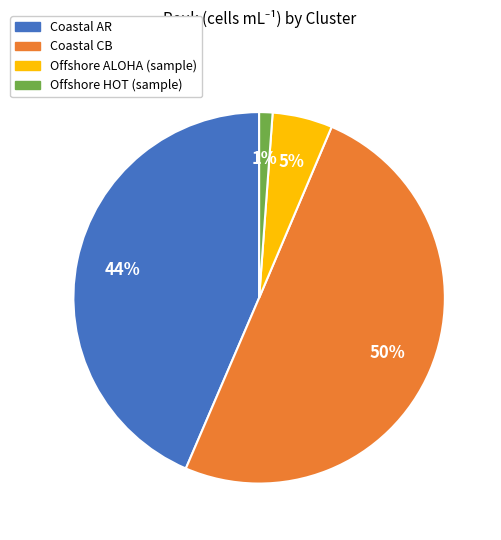

To the nearest percent, what is the average slice percentage?

25%